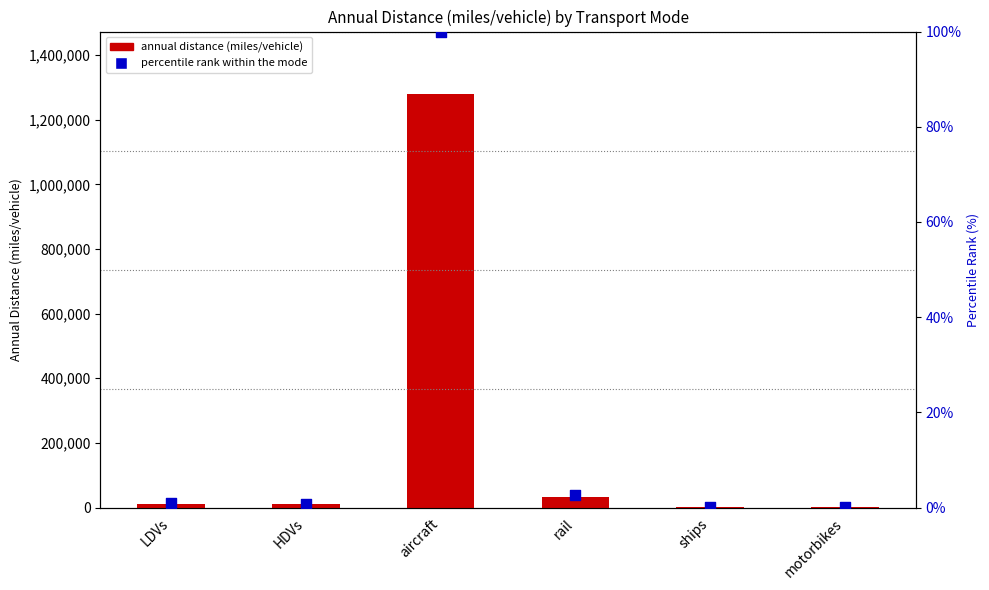

What are all the series names shown in the legend?

annual distance (miles/vehicle), percentile rank within the mode